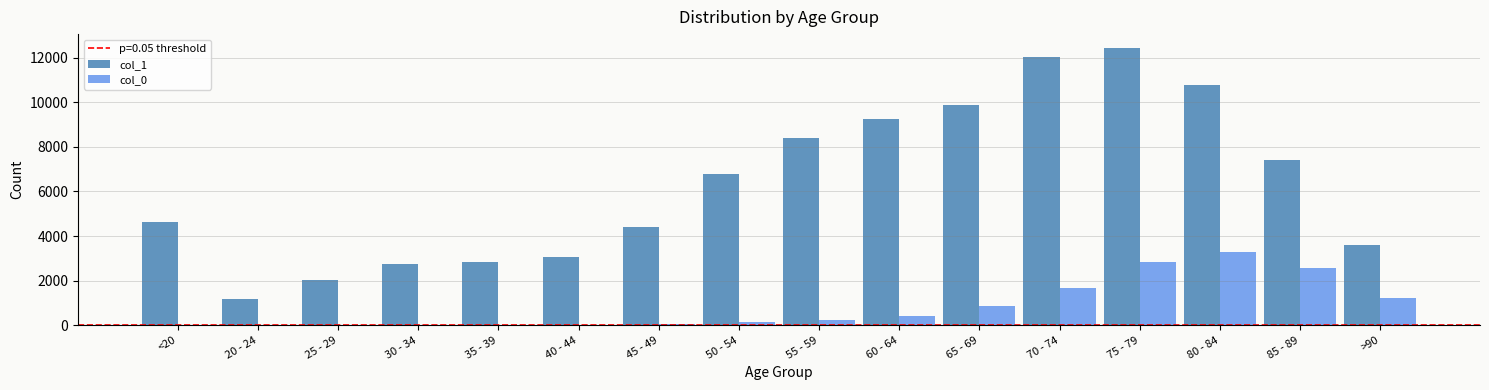

Which series has the largest total across all categories?

col_1